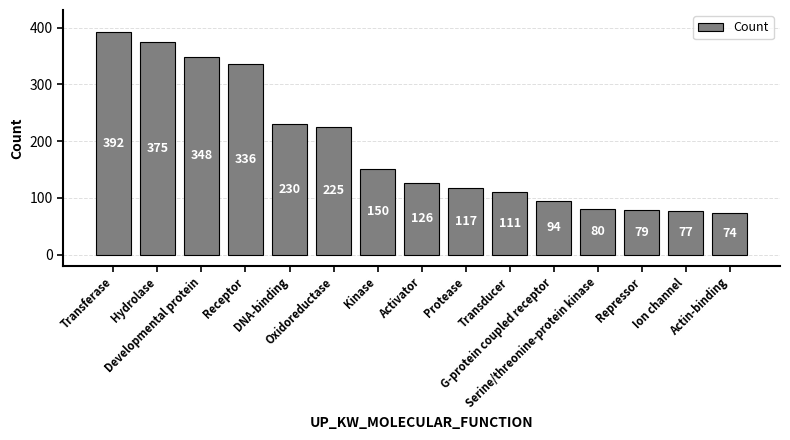

What is the smallest value displayed?

74